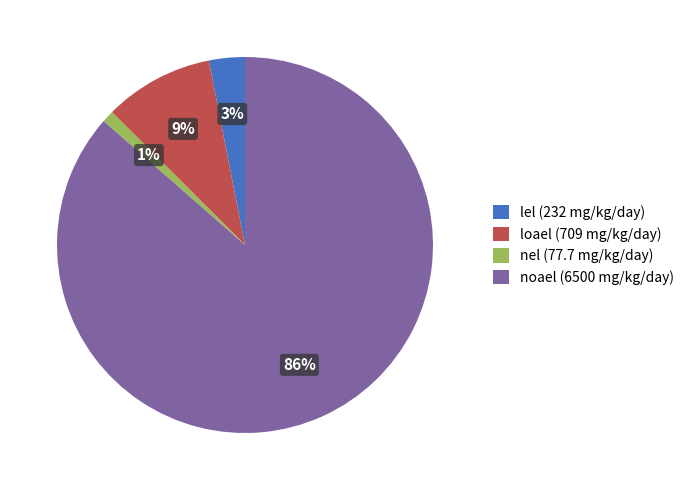

Rank the categories by value from lowest to highest.

nel, lel, loael, noael